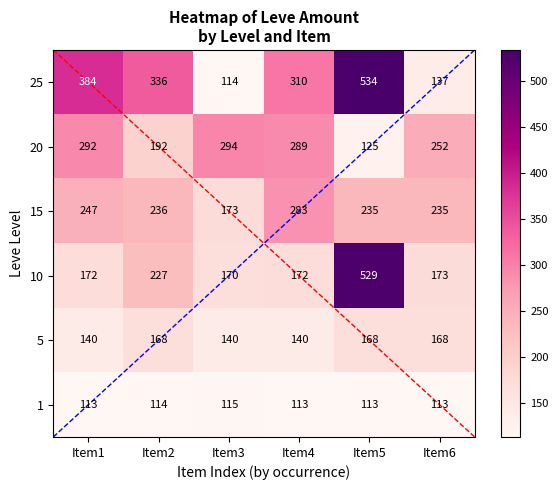

Is it true that 1 equals 35 at Item6?

False